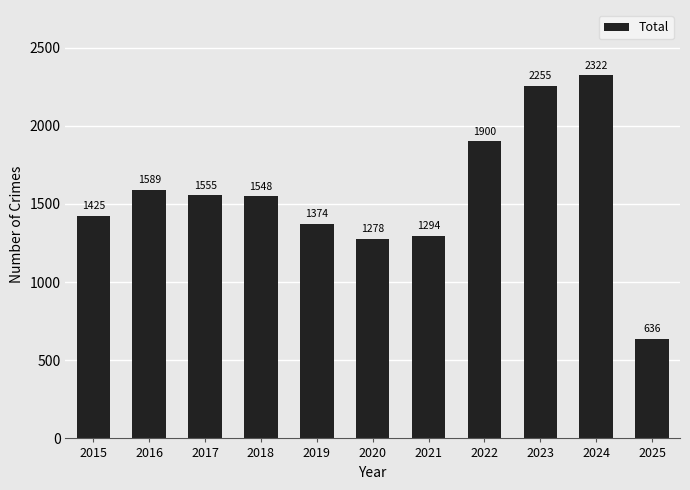

How many data points does each series have?

11